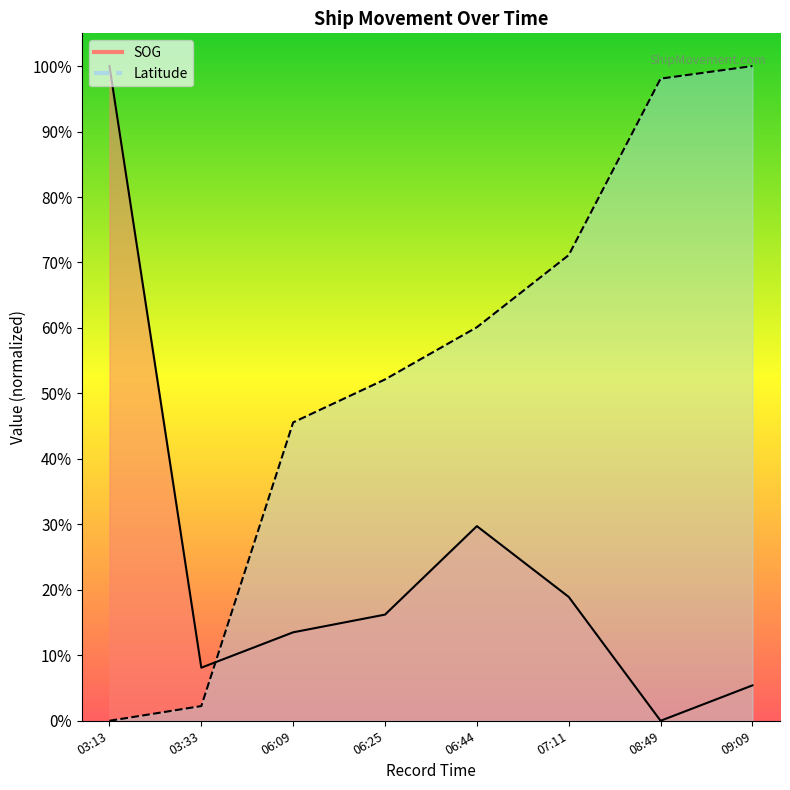

Which series has the largest range (max minus min)?

SOG